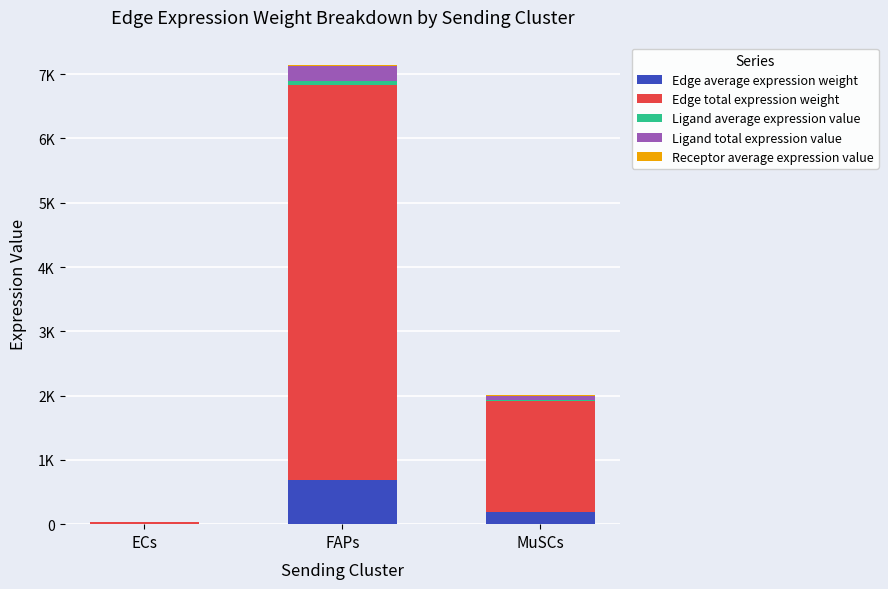

Are the bars horizontal?

No